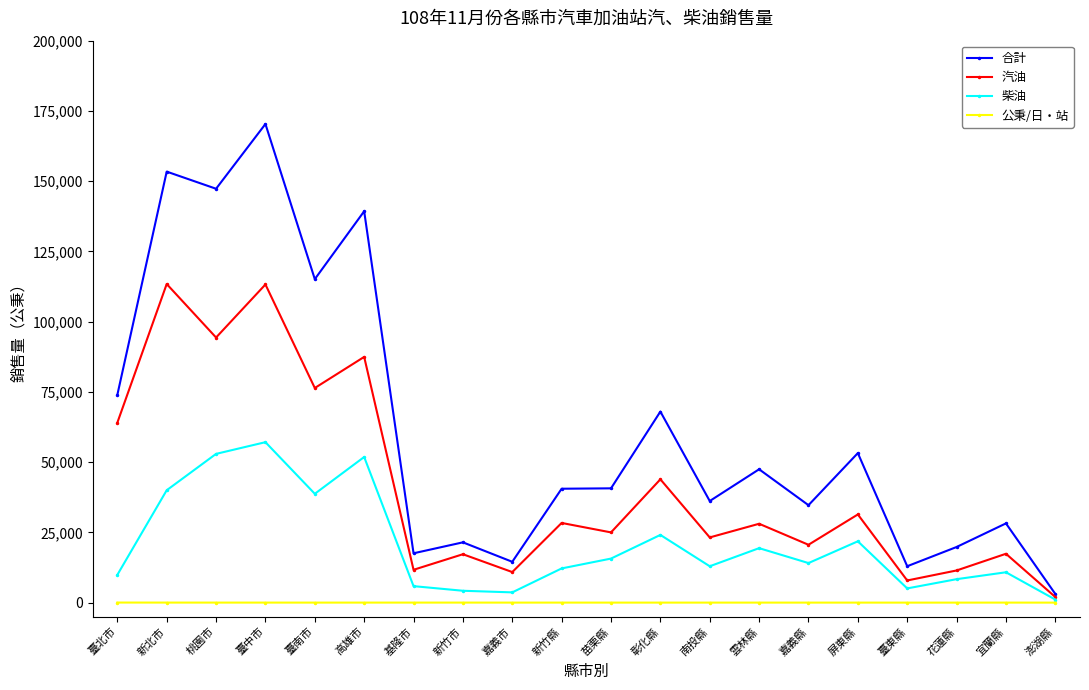

Where is the first local minimum for 柴油?

臺南市